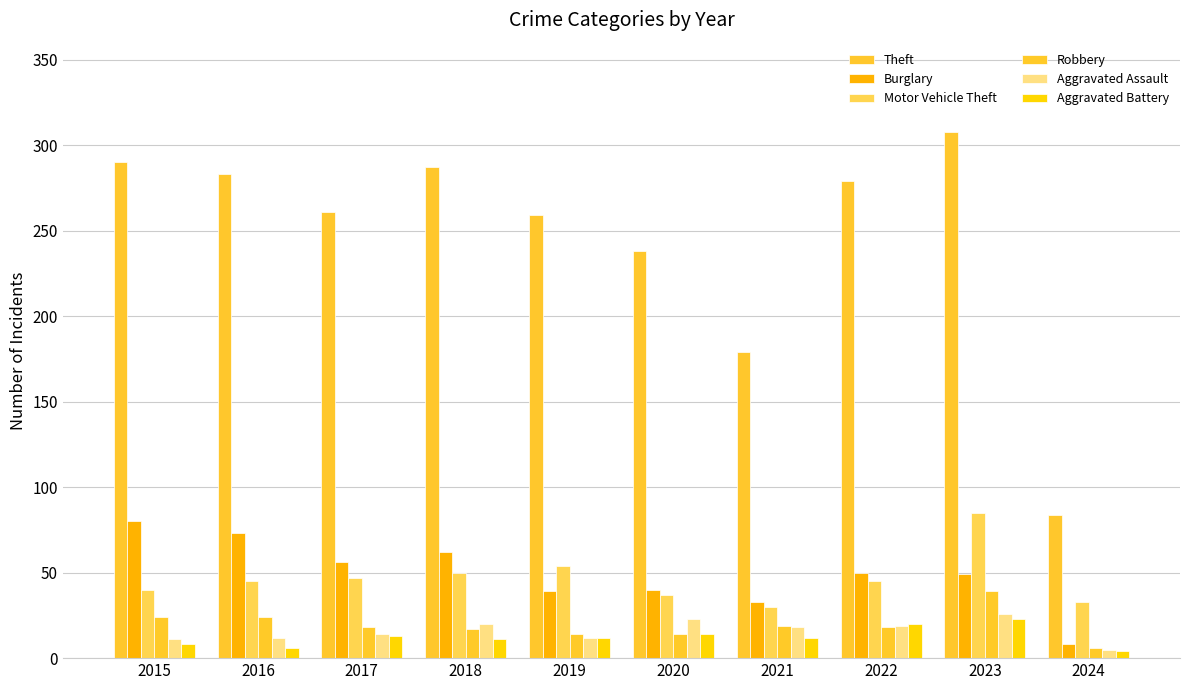

Between 2017 and 2018, which series saw the biggest shift?

Theft